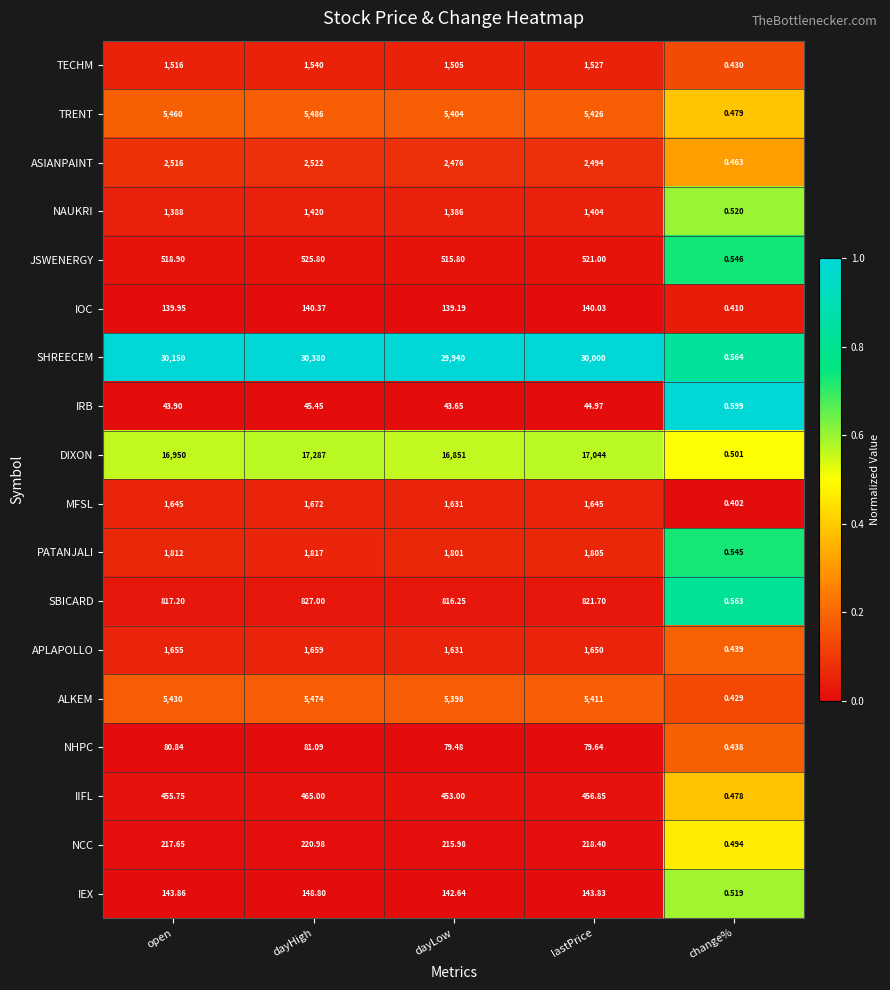

Between open and change%, which series saw the biggest shift?

SHREECEM